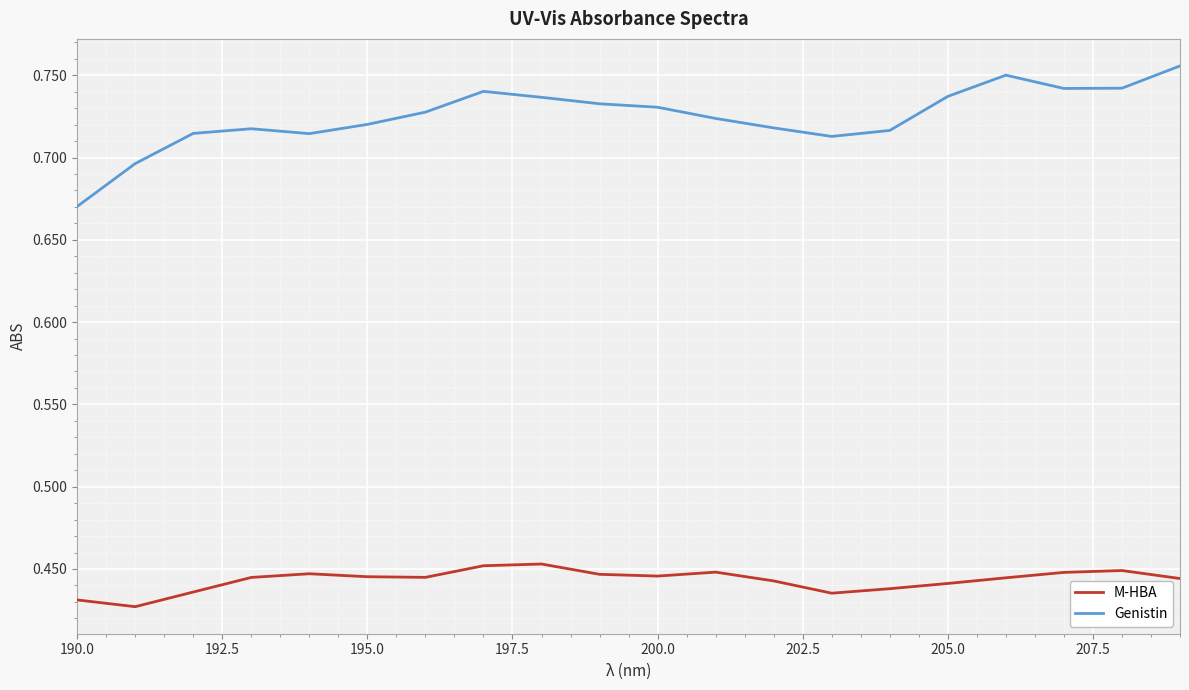

List the series in order of their overall mean, highest first.

Genistin, M-HBA